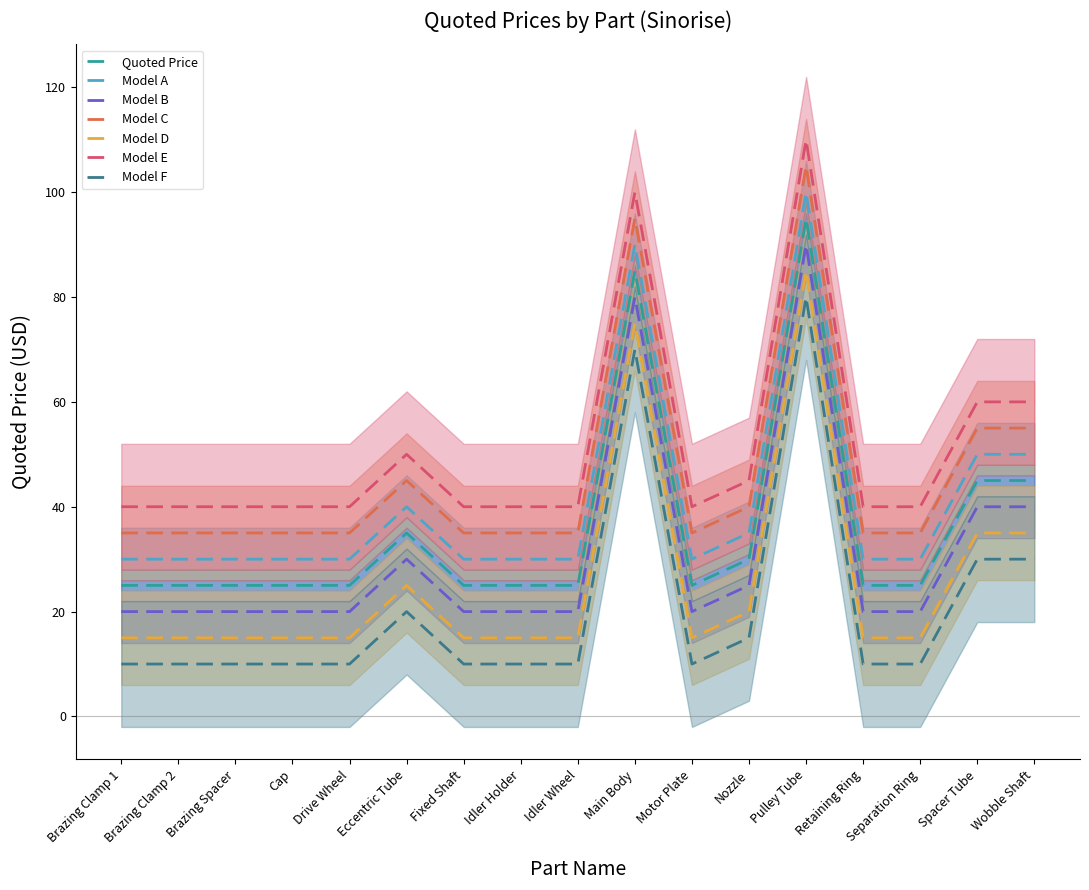

At which category does the data reach its first local peak?

Eccentric Tube